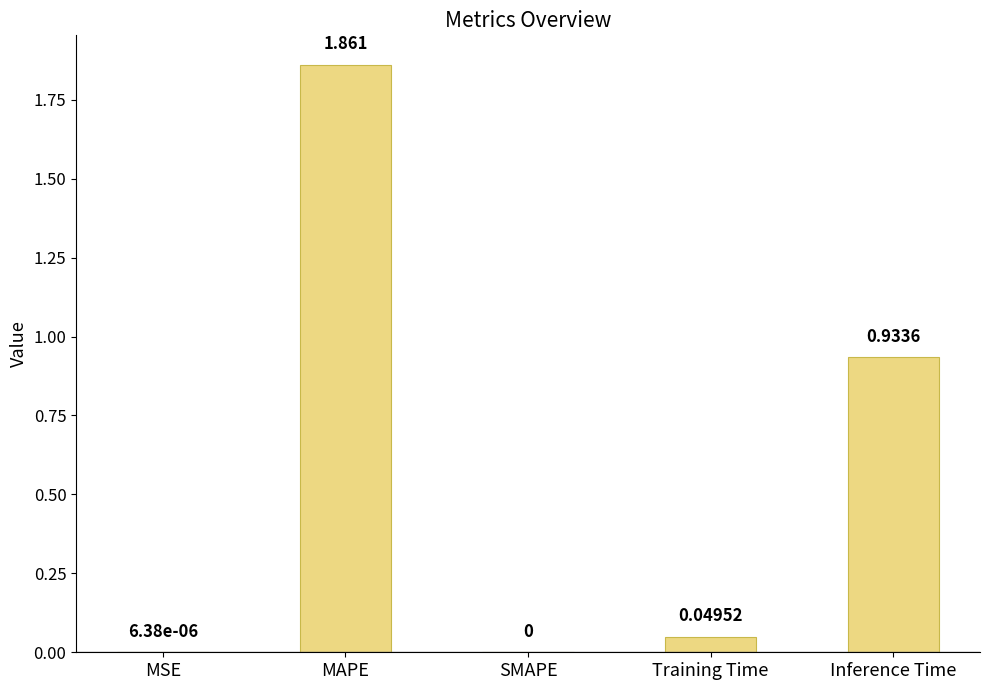

Which label corresponds to the largest value in the chart?

MAPE